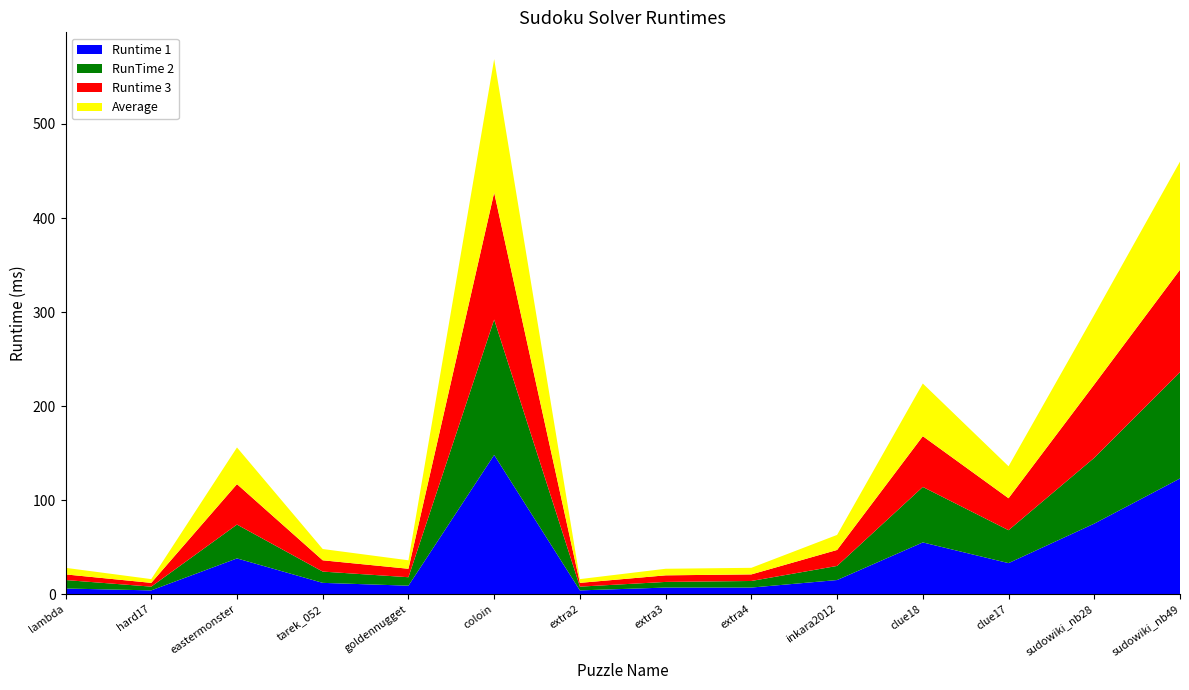

Reading left to right, transcribe all the data shown in this chart.

Runtime 1: lambda=6	hard17=4	eastermonster=38	tarek_052=12	goldennugget=9	coloin=148	extra2=4	extra3=7	extra4=7	inkara2012=15	clue18=55	clue17=33	sudowiki_nb28=75	sudowiki_nb49=123
RunTime 2: lambda=9	hard17=4	eastermonster=36	tarek_052=12	goldennugget=9	coloin=144	extra2=4	extra3=6	extra4=7	inkara2012=15	clue18=59	clue17=35	sudowiki_nb28=70	sudowiki_nb49=113
Runtime 3: lambda=6	hard17=4	eastermonster=43	tarek_052=12	goldennugget=9	coloin=135	extra2=4	extra3=7	extra4=7	inkara2012=17	clue18=54	clue17=34	sudowiki_nb28=78	sudowiki_nb49=109
Average: lambda=7	hard17=4	eastermonster=39	tarek_052=12	goldennugget=9	coloin=142	extra2=4	extra3=7	extra4=7	inkara2012=16	clue18=56	clue17=34	sudowiki_nb28=74	sudowiki_nb49=115